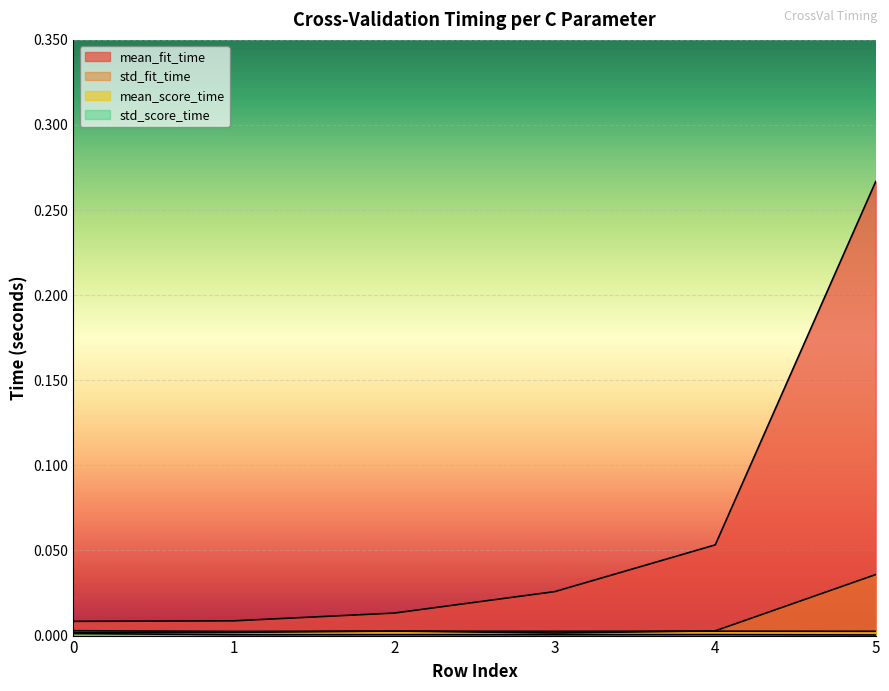

Reading left to right, extract all data points from this chart.

mean_fit_time: 0.0	0.0	0.0	0.0	0.1	0.3
std_fit_time: 0.0	0.0	0.0	0.0	0.0	0.0
mean_score_time: 0.0	0.0	0.0	0.0	0.0	0.0
std_score_time: 0.0	0.0	0.0	0.0	0.0	0.0